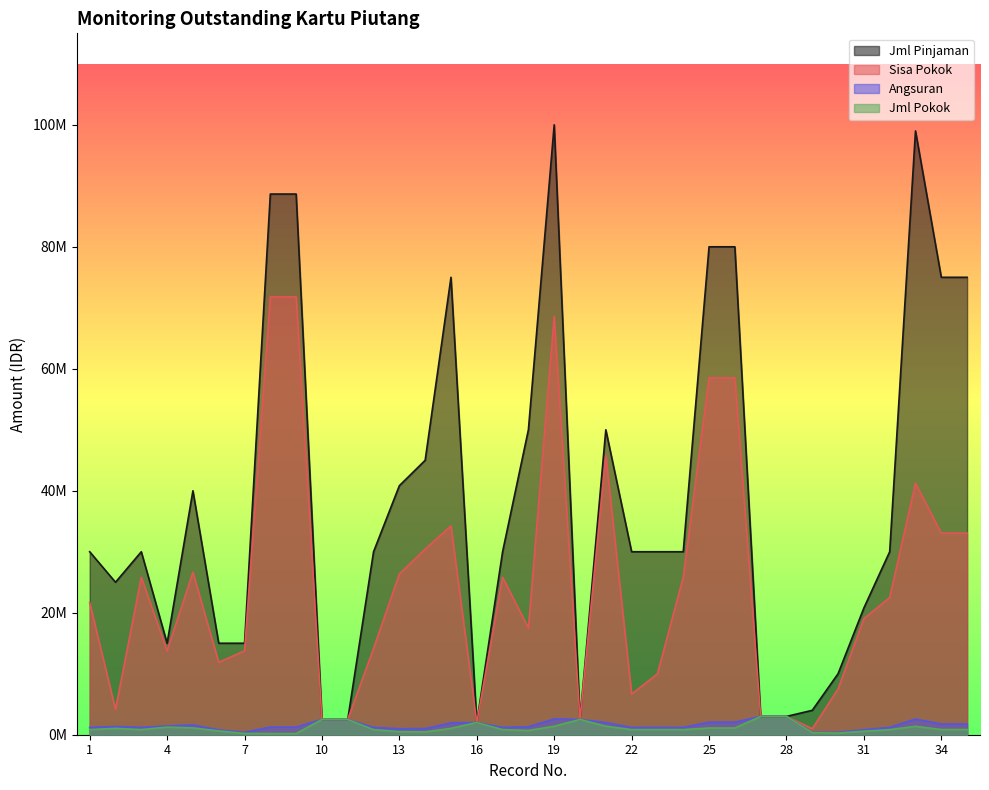

Is it true that Jml Pinjaman equals 142351307 at 25?

False